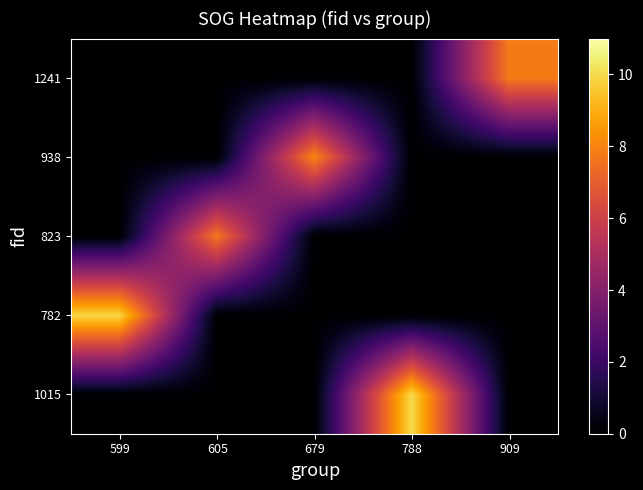

Reading left to right, what are all the values shown in this chart?

1015: 599=0.0	605=0.0	679=0.0	788=10.0	909=0.0
782: 599=9.9	605=0.0	679=0.0	788=0.0	909=0.0
823: 599=0.0	605=7.7	679=0.0	788=0.0	909=0.0
938: 599=0.0	605=0.0	679=8.1	788=0.0	909=0.0
1241: 599=0.0	605=0.0	679=0.0	788=0.0	909=7.8